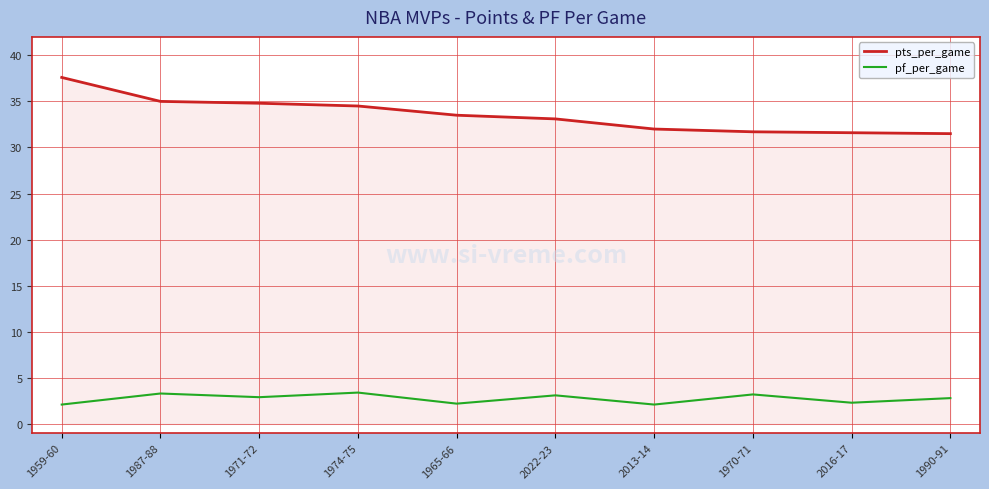

Read the pts_per_game value at 2013-14.

32.0